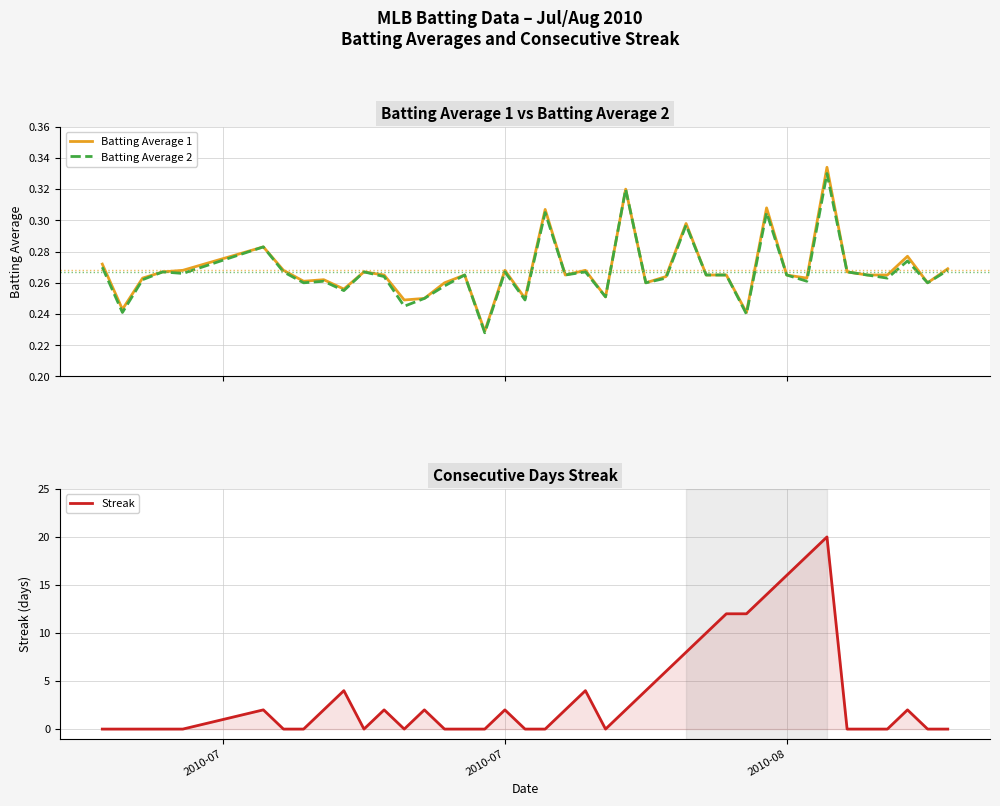

What is the maximum value for Batting Average 2?

0.3